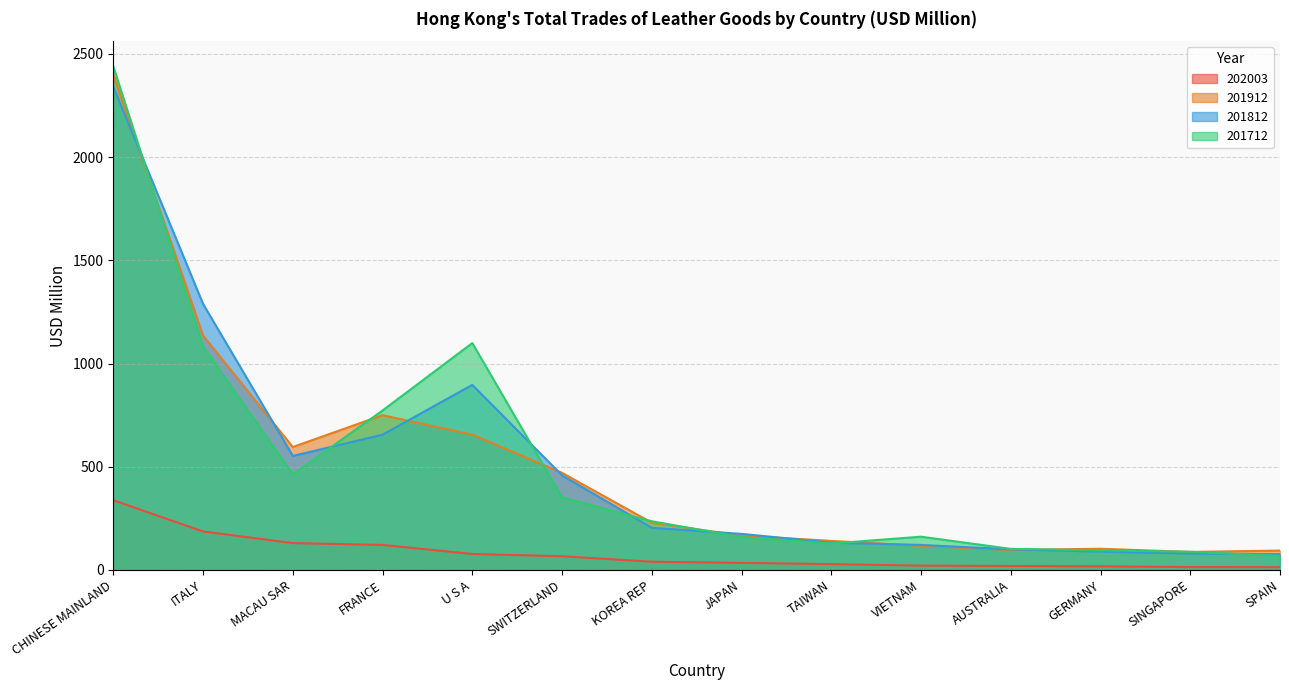

True or false: 201812 and 202003 intersect in this chart.

False